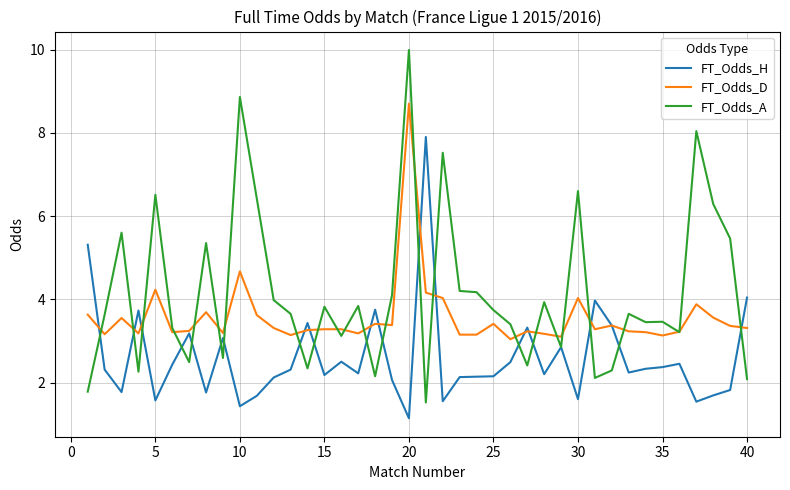

List the series in order of their peak value, highest first.

FT_Odds_A, FT_Odds_D, FT_Odds_H